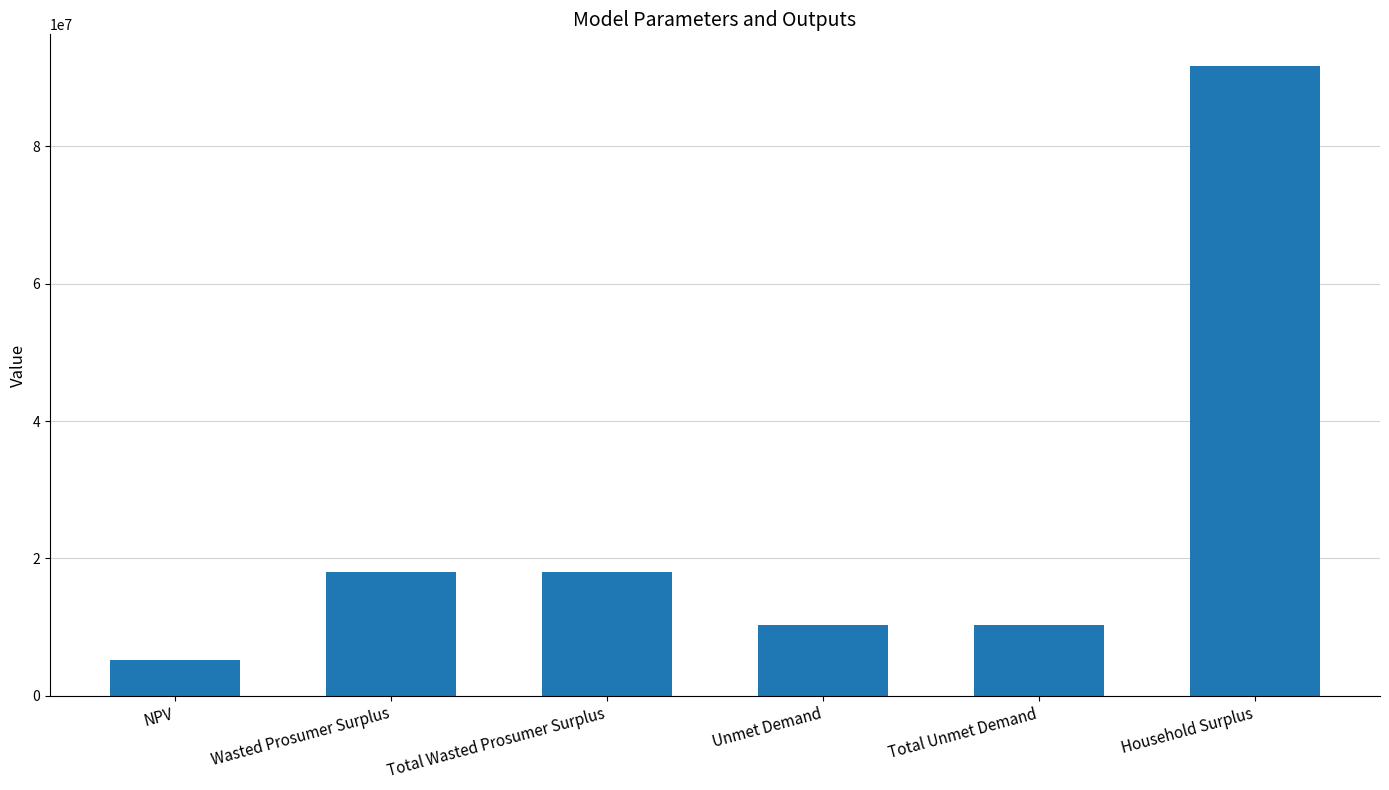

The chart shows a value of 1852706.0 at NPV. True or false?

False